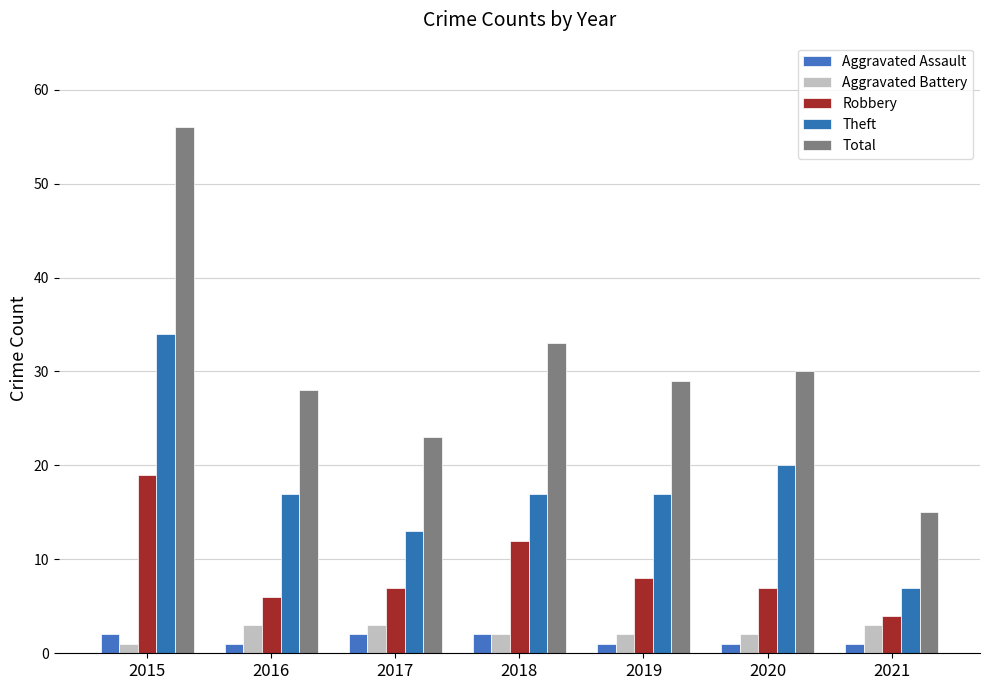

What is the difference between the second highest and minimum values in the Total series?

18